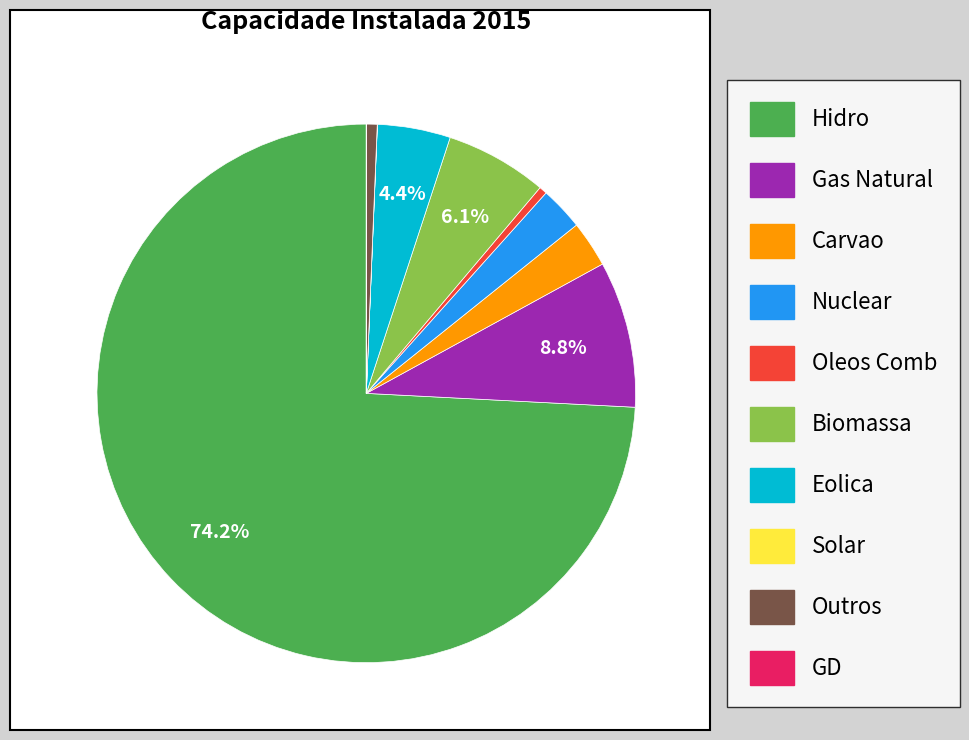

Between Nuclear and Hidro, which is larger?

Hidro